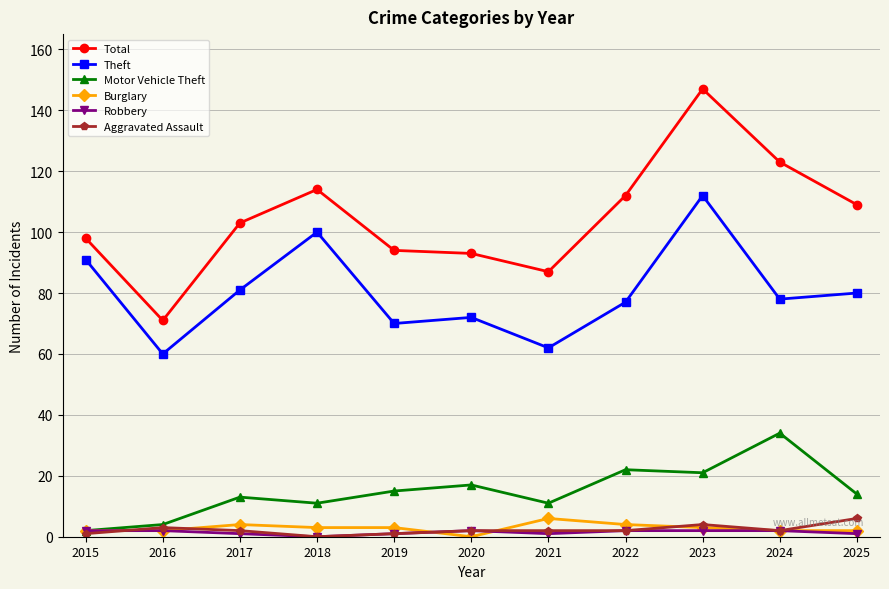

True or false: Motor Vehicle Theft has a value of 10 at 2023.

False